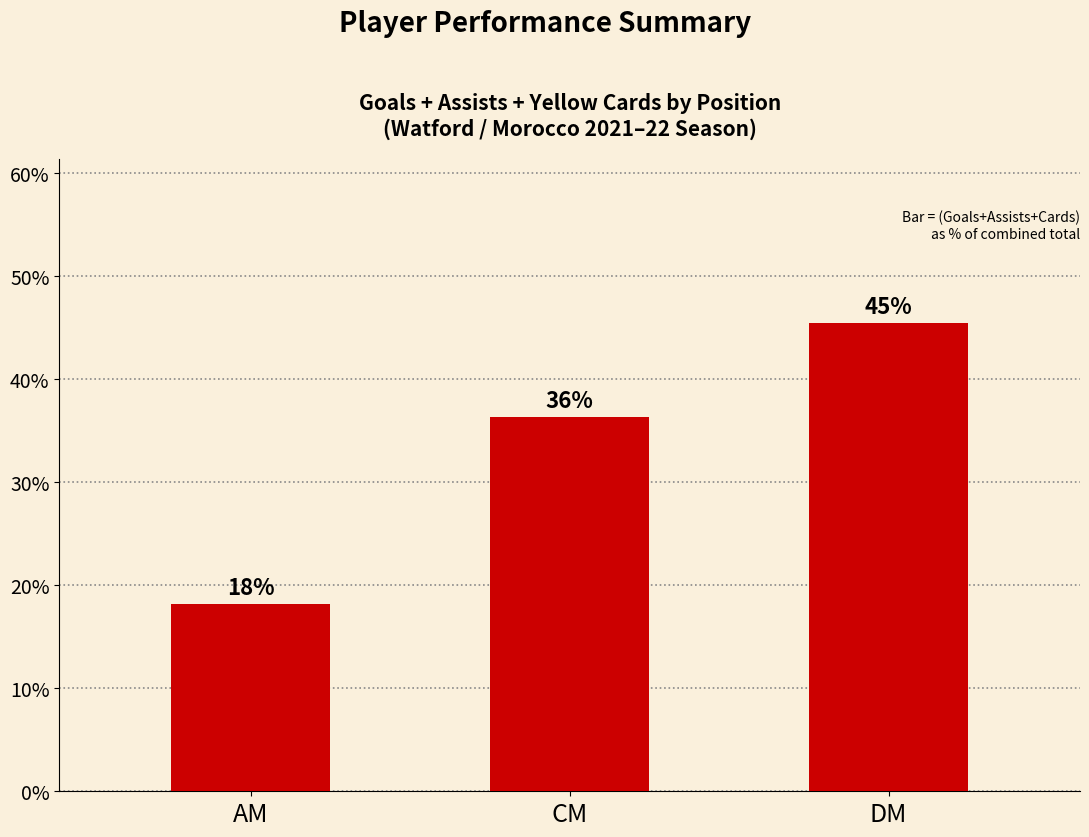

The value at AM is 29.5. True or false?

False